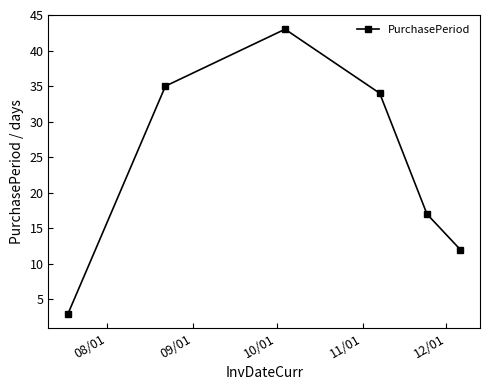

What is the value of the 1st point from the left?

3